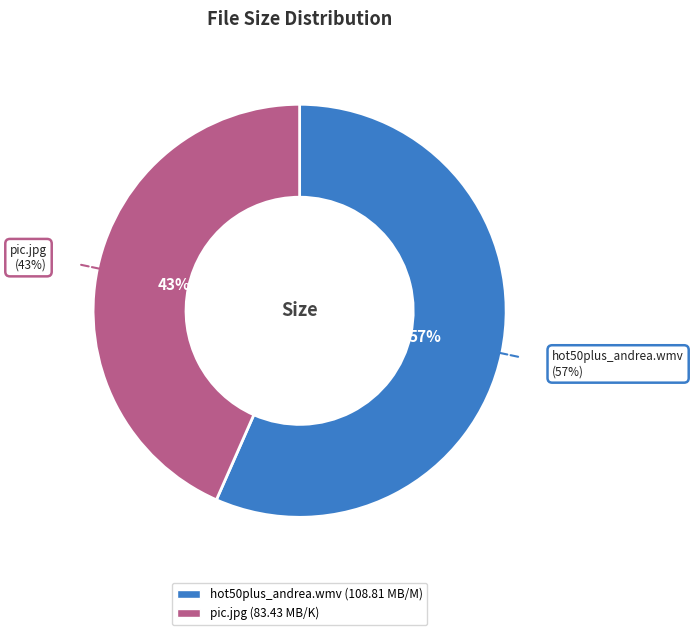

Is it true that pic.jpg is 50% of the pie?

False